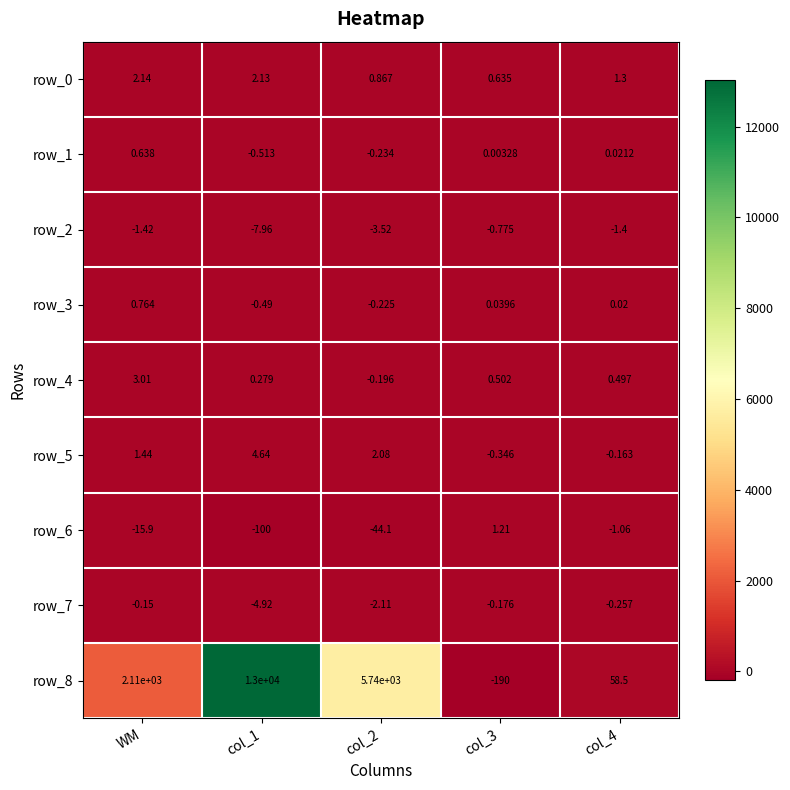

At which label does row_2 first exceed -1?

col_3